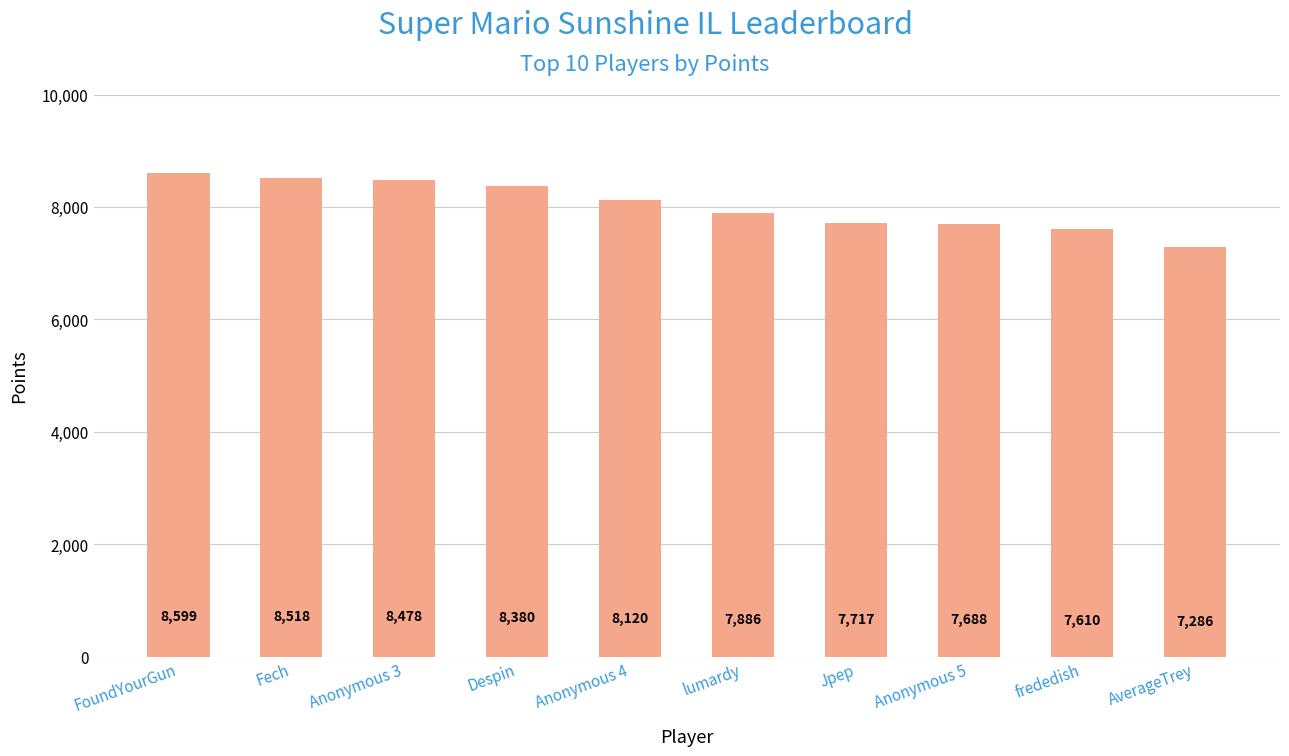

Reading right to left, what are all the values shown in this chart?

7286	7610	7688	7717	7886	8120	8380	8478	8518	8599